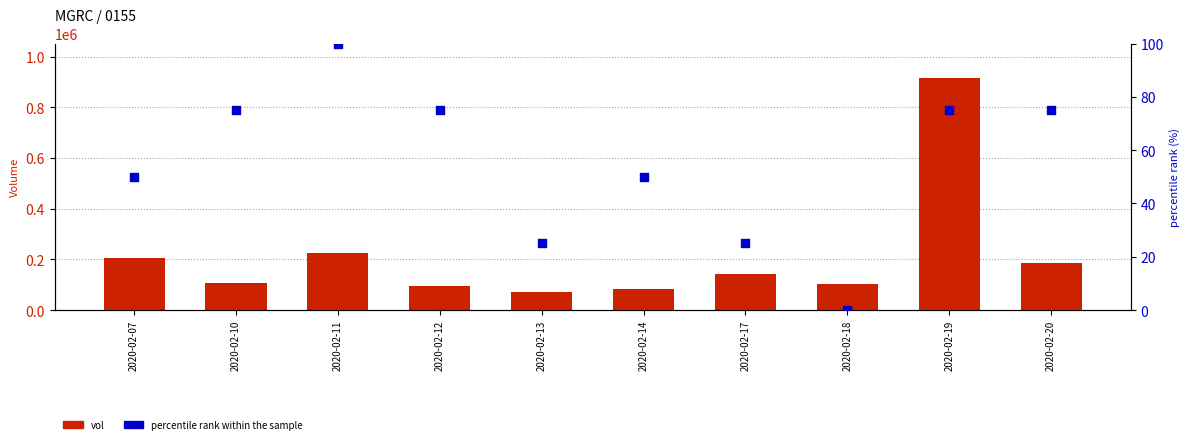

At how many categories does at least one series exceed 81447?

9